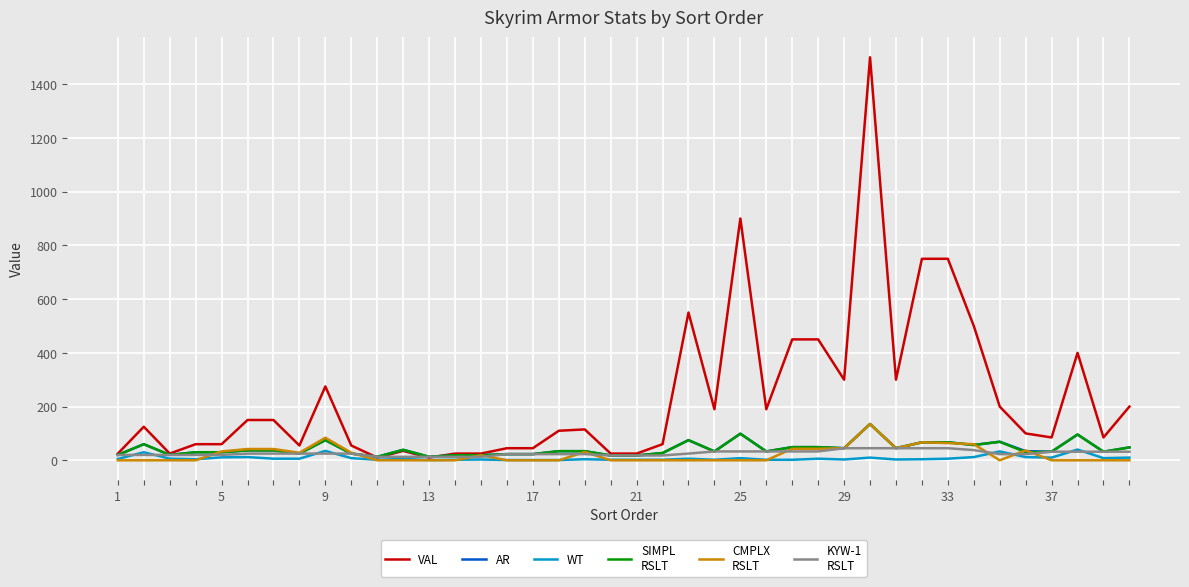

What is the greatest value displayed?

1500